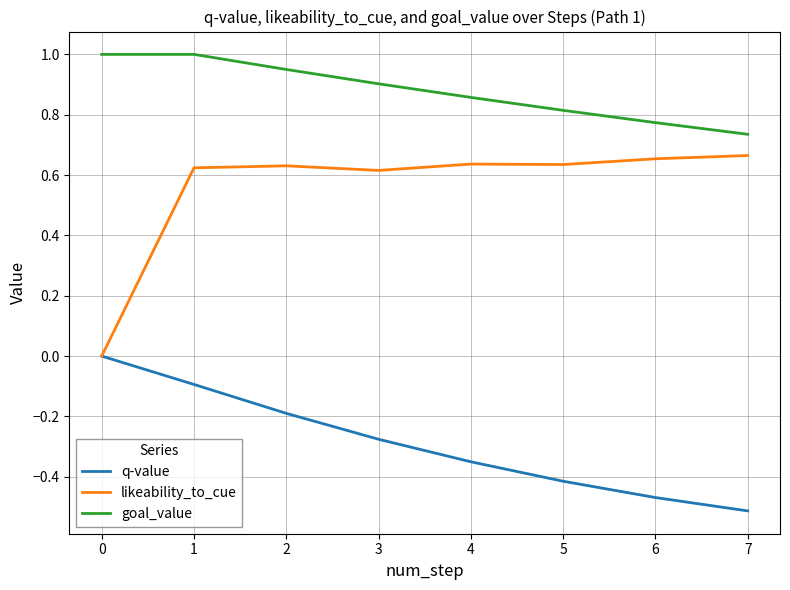

Is it true that likeability_to_cue equals 0.4 at 4?

False